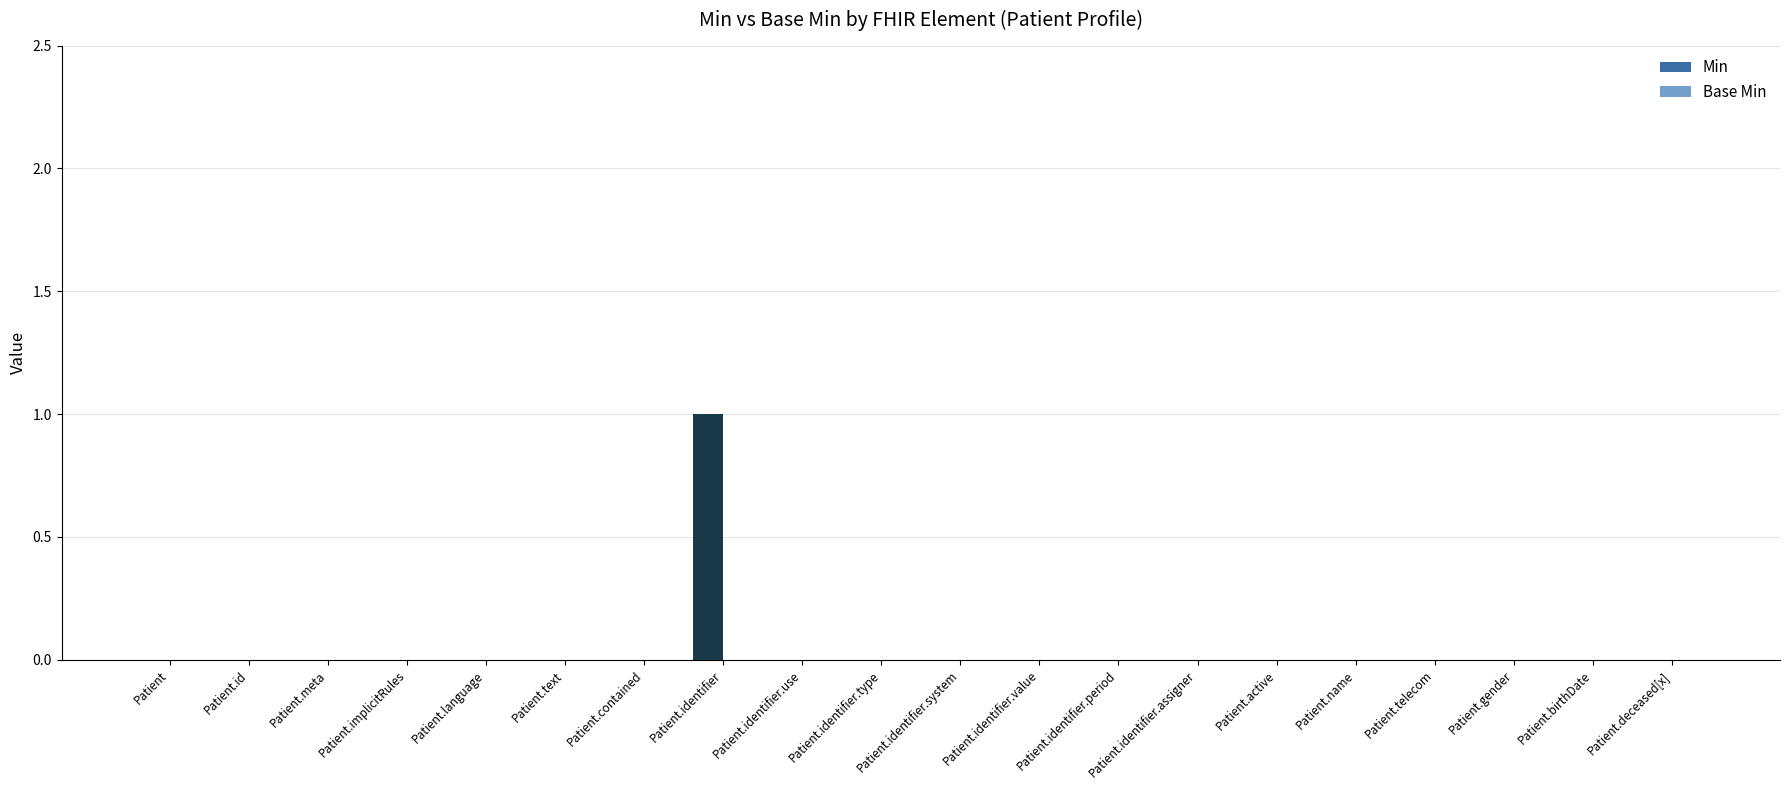

At which category does the chart reach its peak across all series?

Patient.identifier